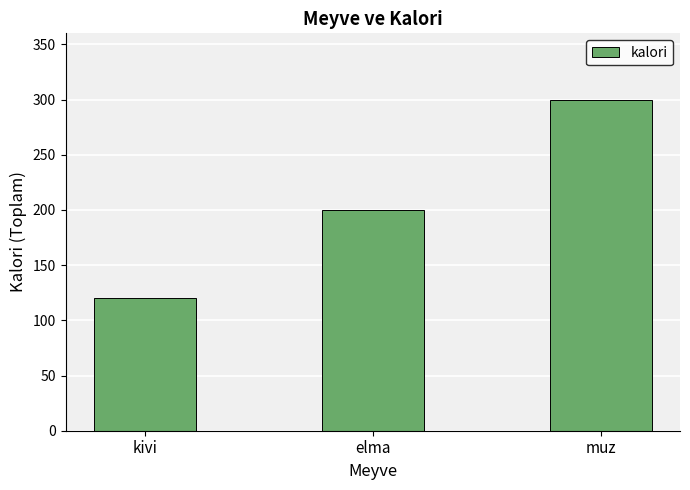

How many categories are shown in the chart?

3